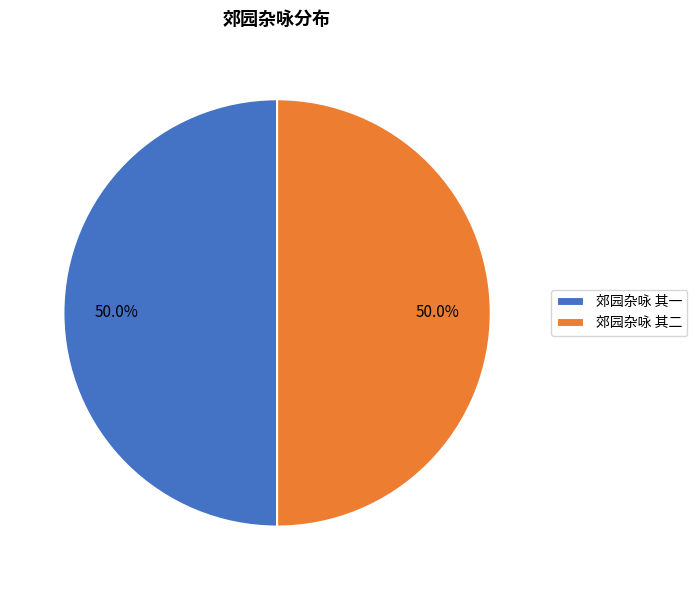

How much of the chart is everything except 郊园杂咏 其一?

50.0%